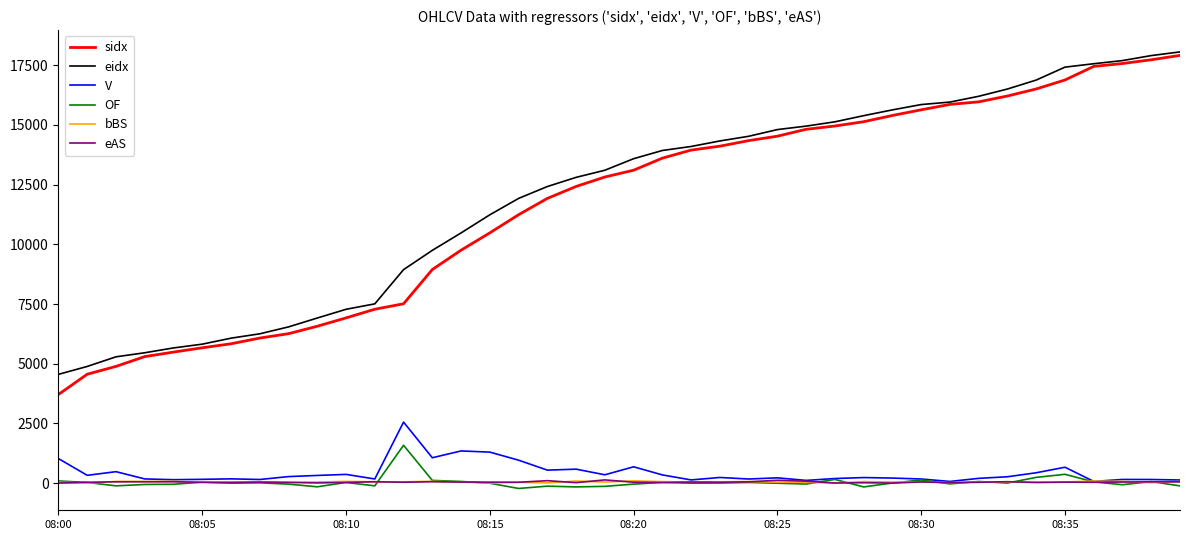

True or false: eAS and eidx intersect in this chart.

False